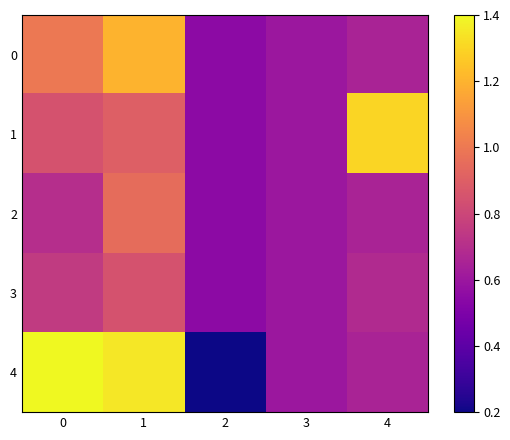

At 4, list the series in order from largest to smallest.

1, 3, 0, 2, 4